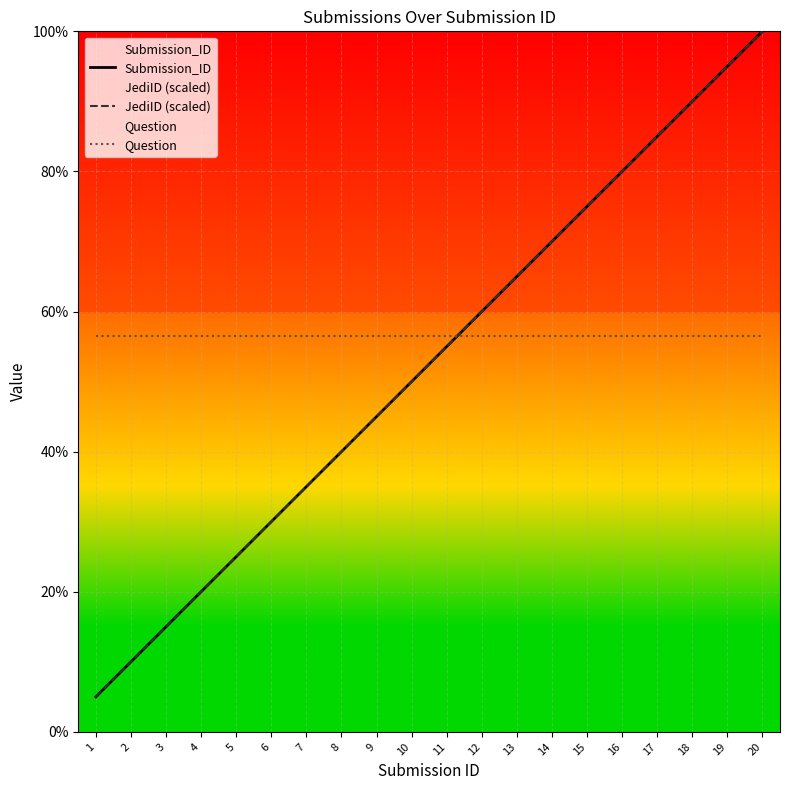

How many times do JediID (scaled) and Question cross each other?

1